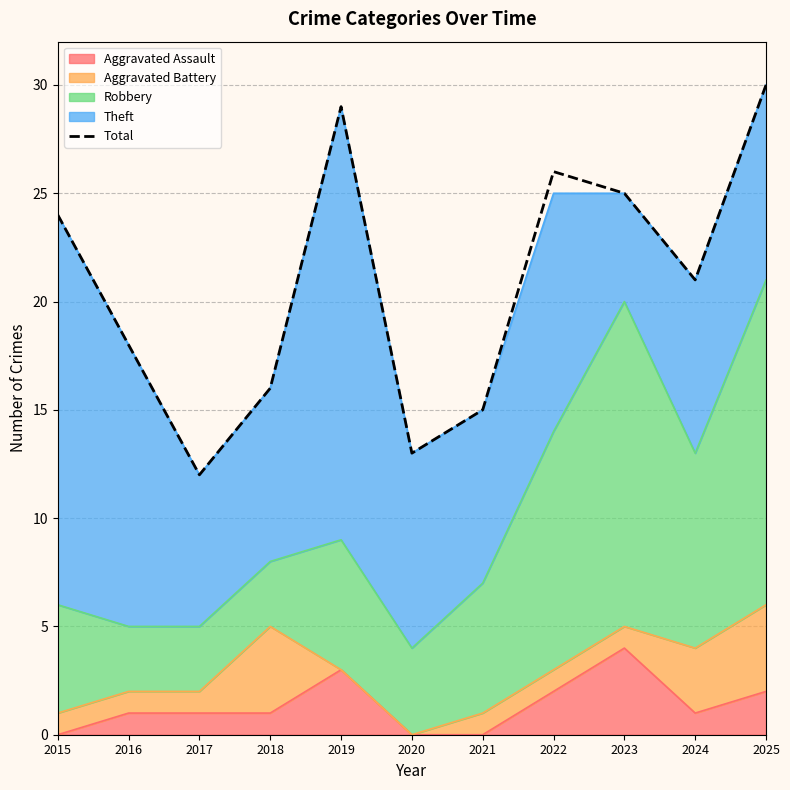

How many lines are shown in the chart?

1